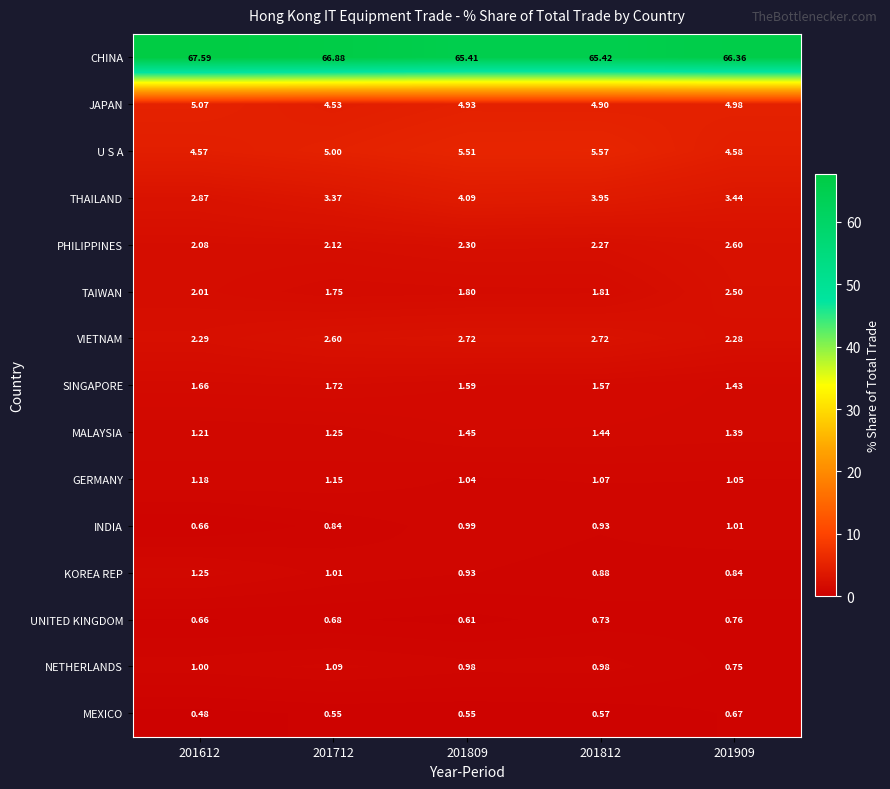

Which series has the largest total across all categories?

CHINA